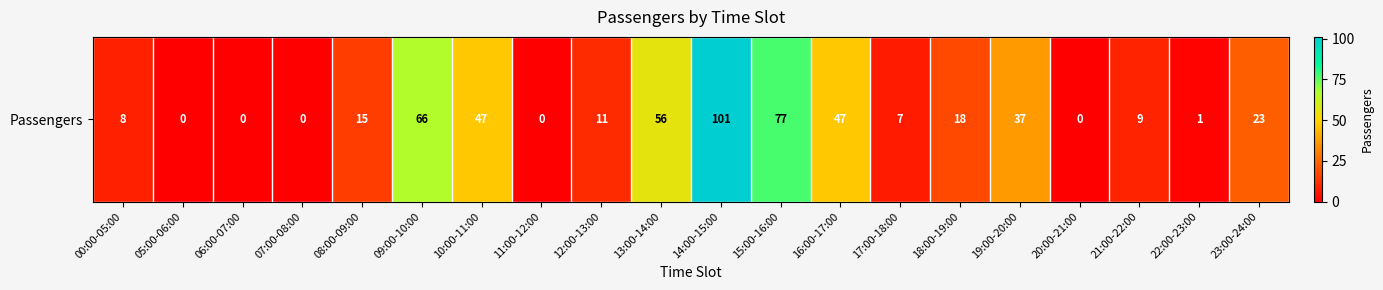

Is it true that the value at 12:00-13:00 is 18?

False